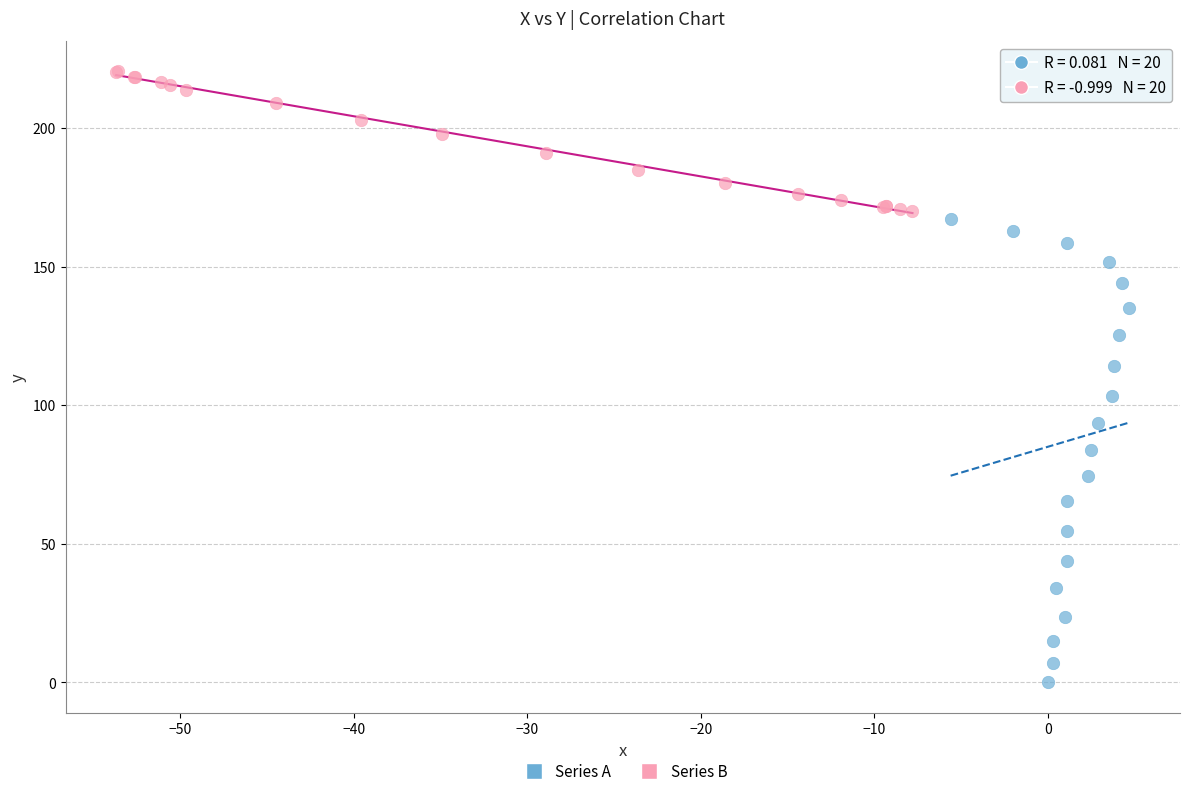

Which series contains the lowest Y value?

Series A